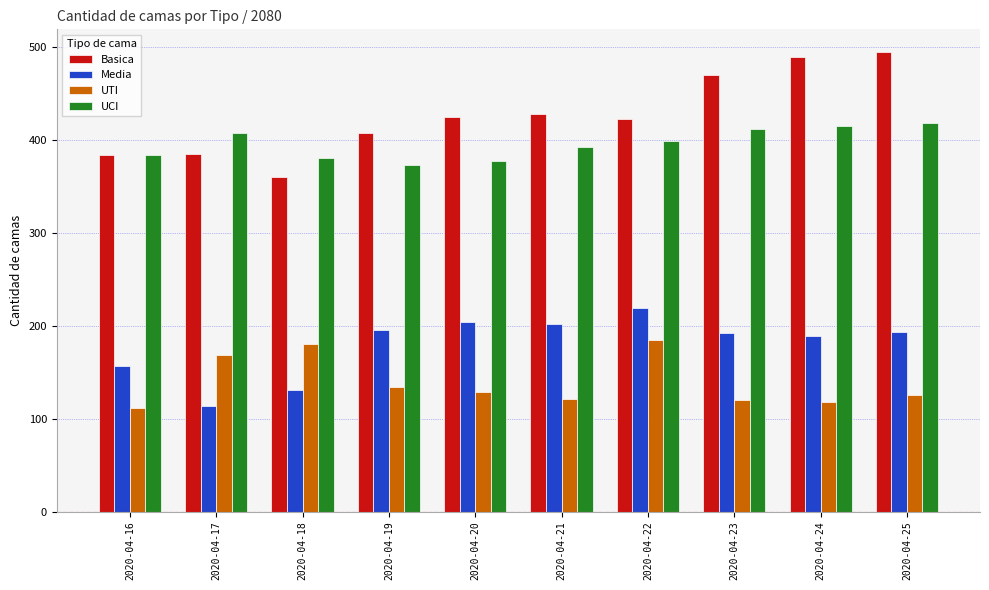

Which label corresponds to the largest value in the chart?

2020-04-25